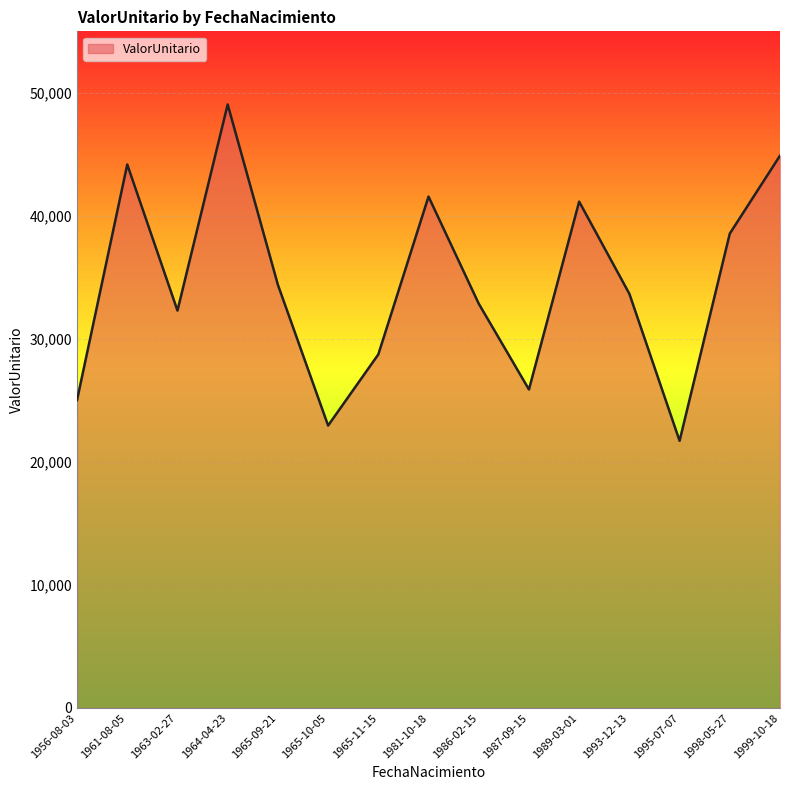

How many points are lower than both their immediate neighbors (excluding endpoints)?

4